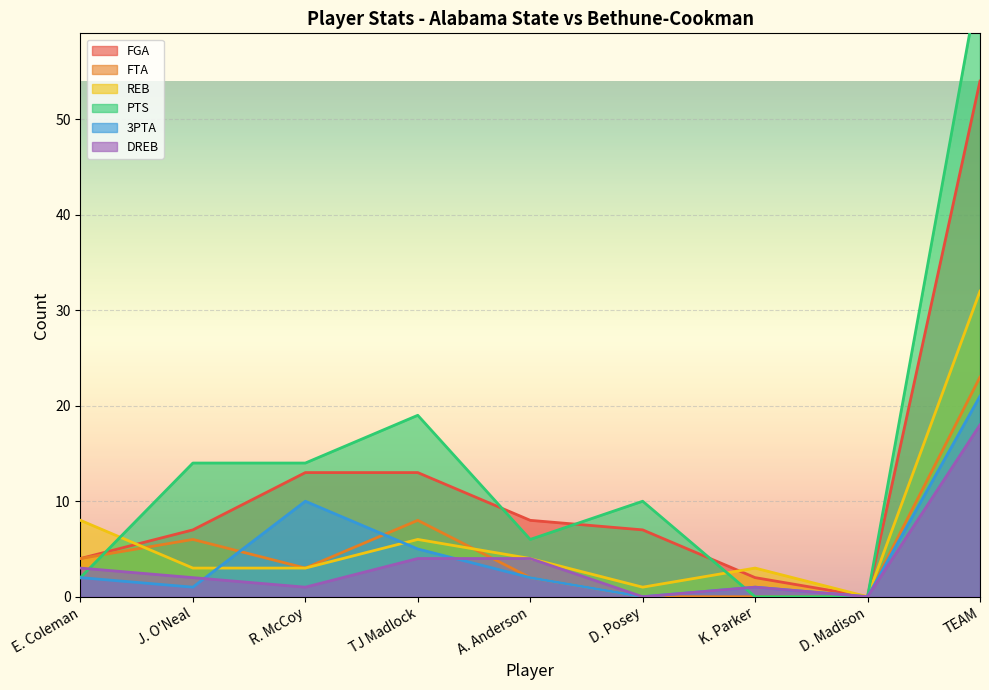

Reading left to right, extract all data points from this chart.

FGA: 4	7	13	13	8	7	2	0	54
FTA: 4	6	3	8	2	0	0	0	23
REB: 8	3	3	6	4	1	3	0	32
PTS: 2	14	14	19	6	10	0	0	65
3PTA: 2	1	10	5	2	0	1	0	21
DREB: 3	2	1	4	4	0	1	0	18